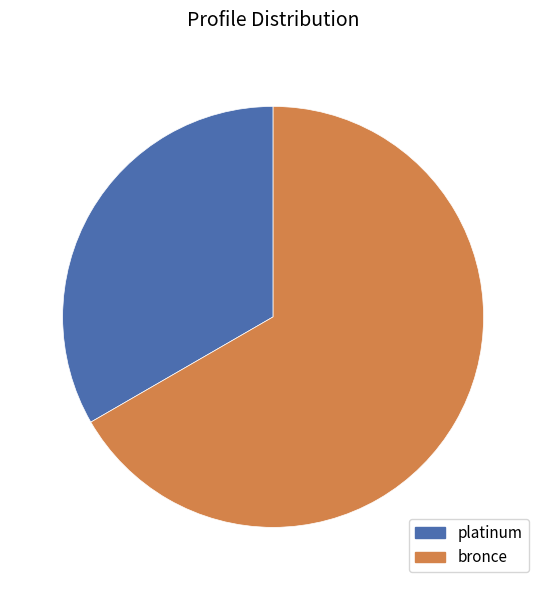

Count the number of slices in the pie.

2